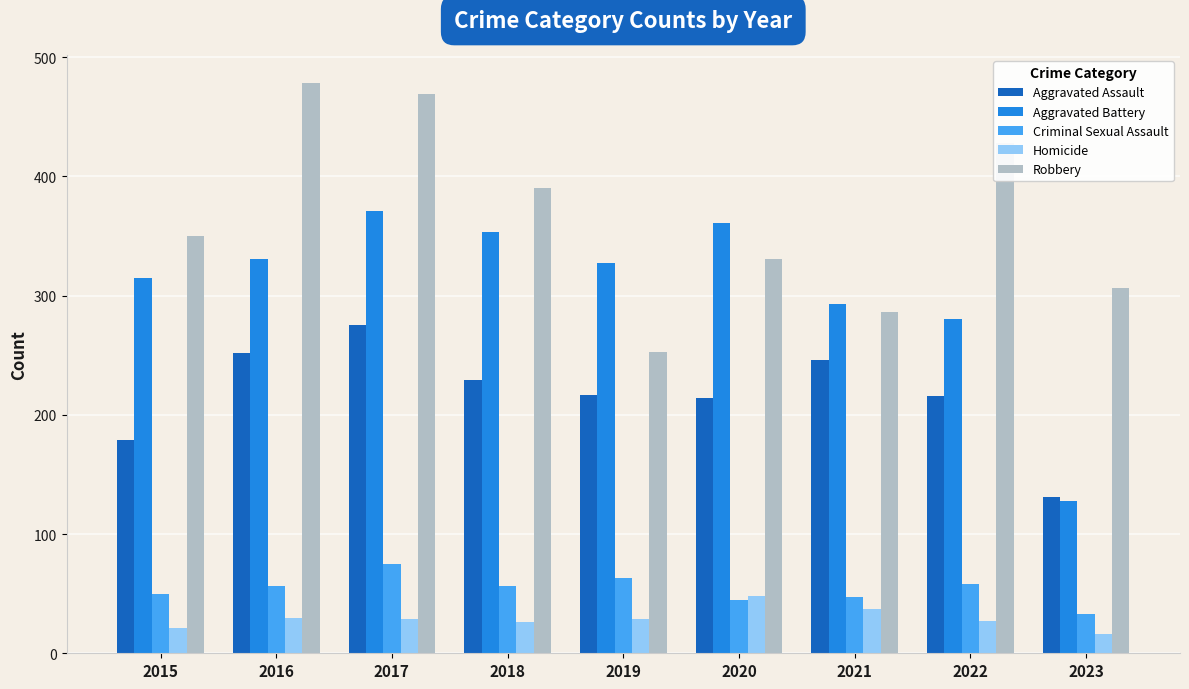

List the series in order of their peak value, highest first.

Robbery, Aggravated Battery, Aggravated Assault, Criminal Sexual Assault, Homicide